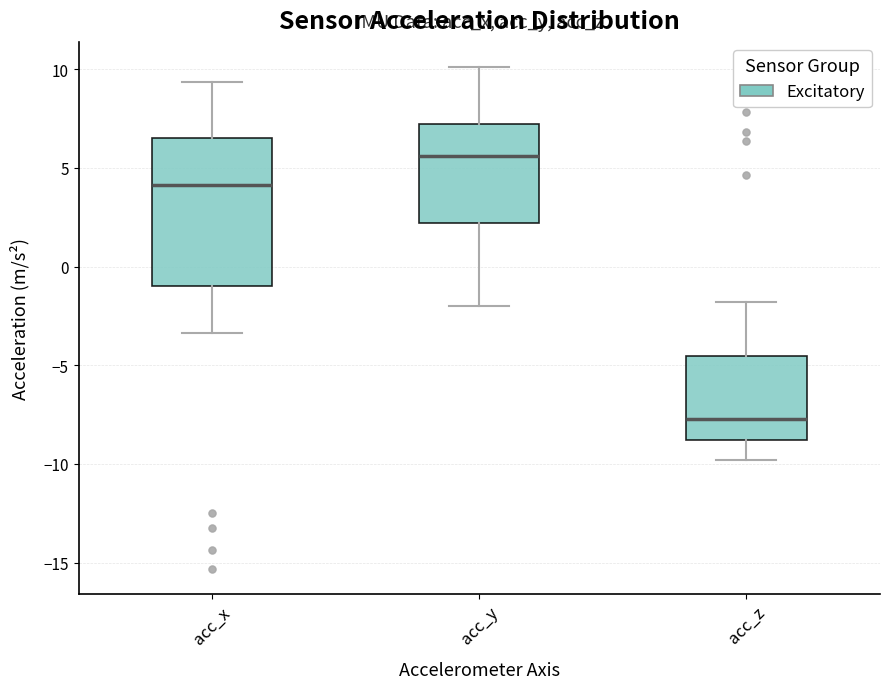

Which box is the tallest, from its lower edge to its upper edge?

acc_x